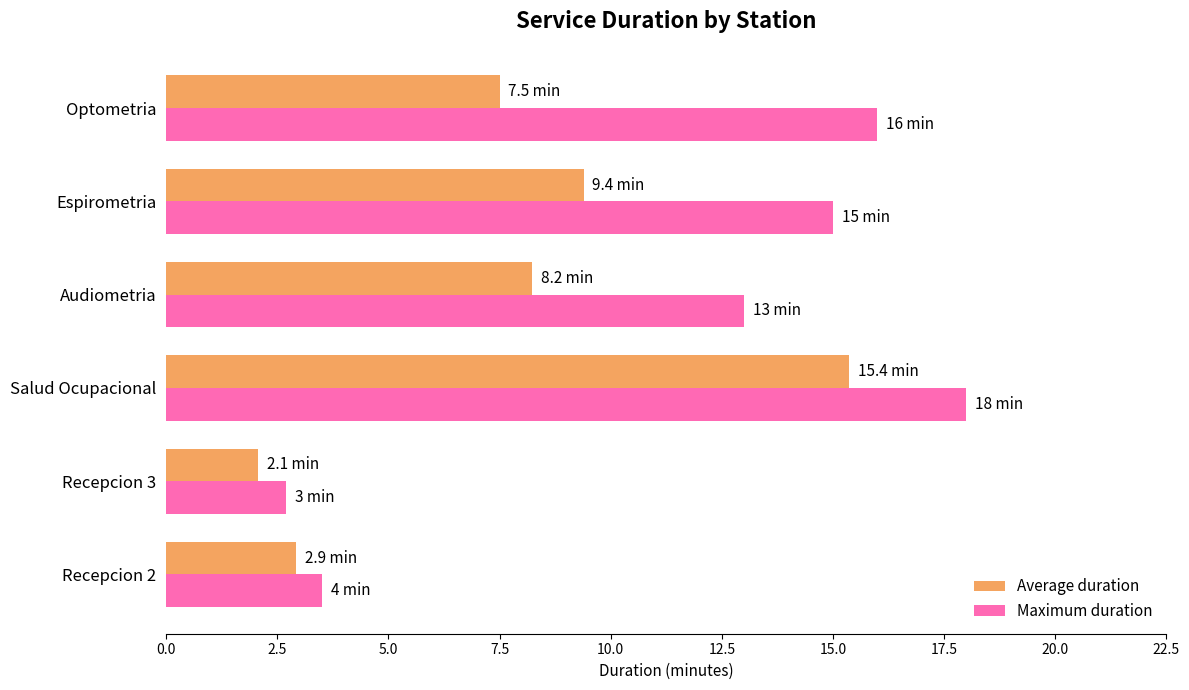

At which label does Maximum duration reach its peak?

Salud Ocupacional